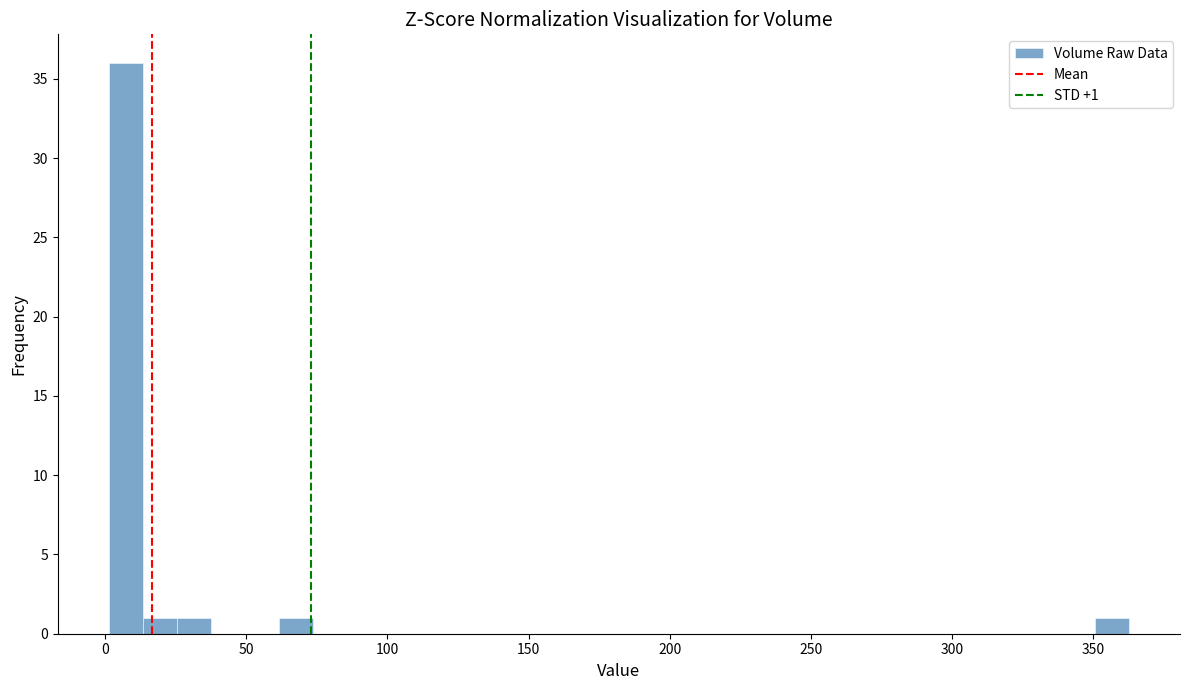

Read against the x-axis, roughly where is the centre of the tallest bar?

5